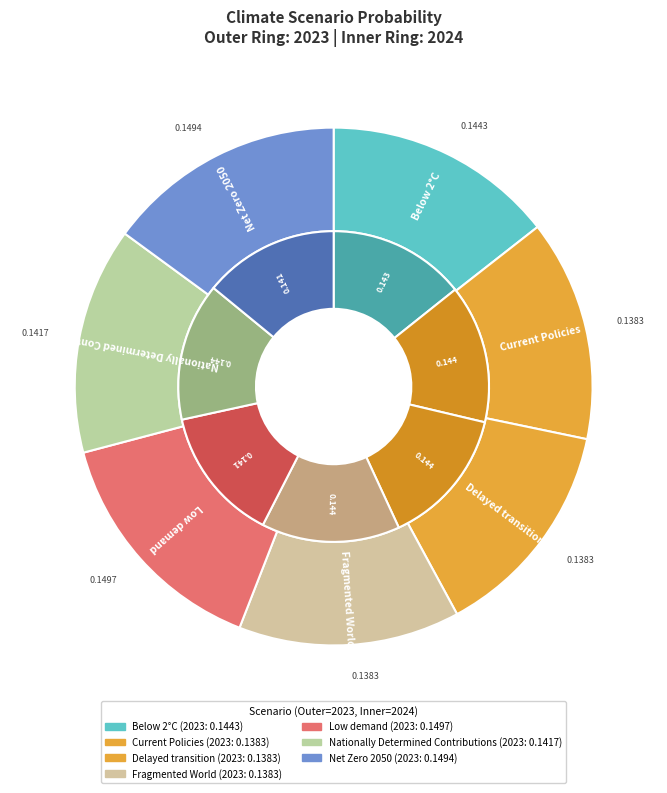

Between Net Zero 2050 and Fragmented World, which is larger?

Net Zero 2050